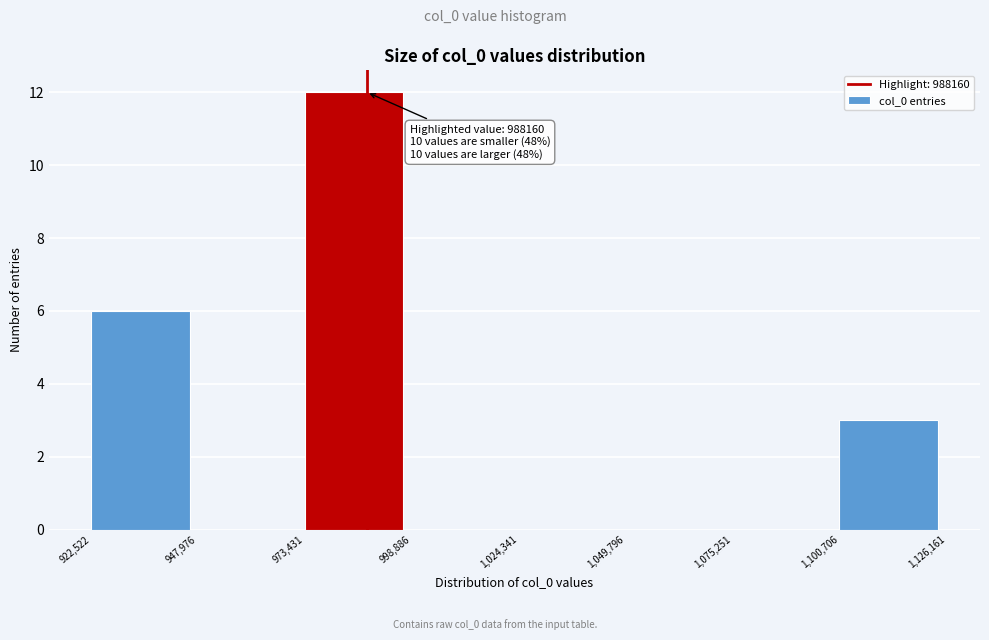

Which range on the x-axis has the tallest bar?

973,431 to 998,886